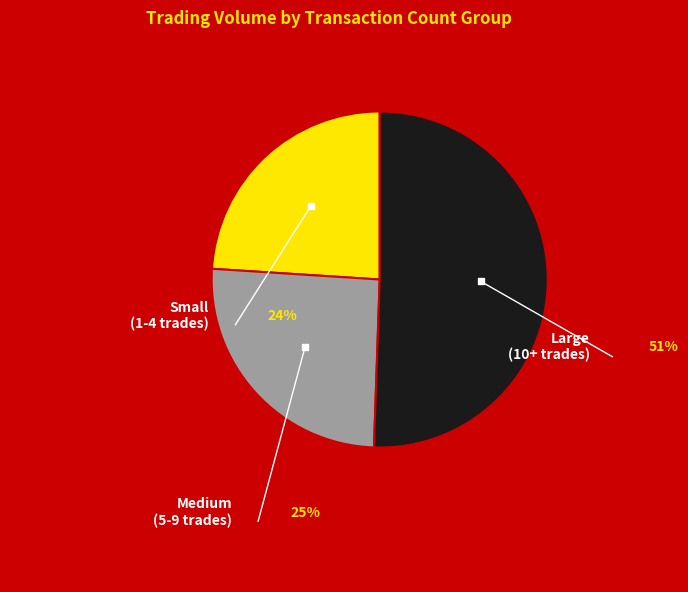

Does 9 account for over 50% of the chart?

No